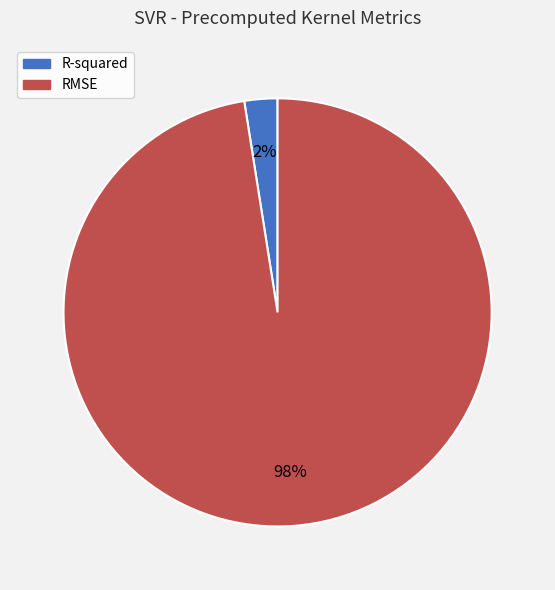

Is the sum of RMSE and R-squared greater than half?

Yes